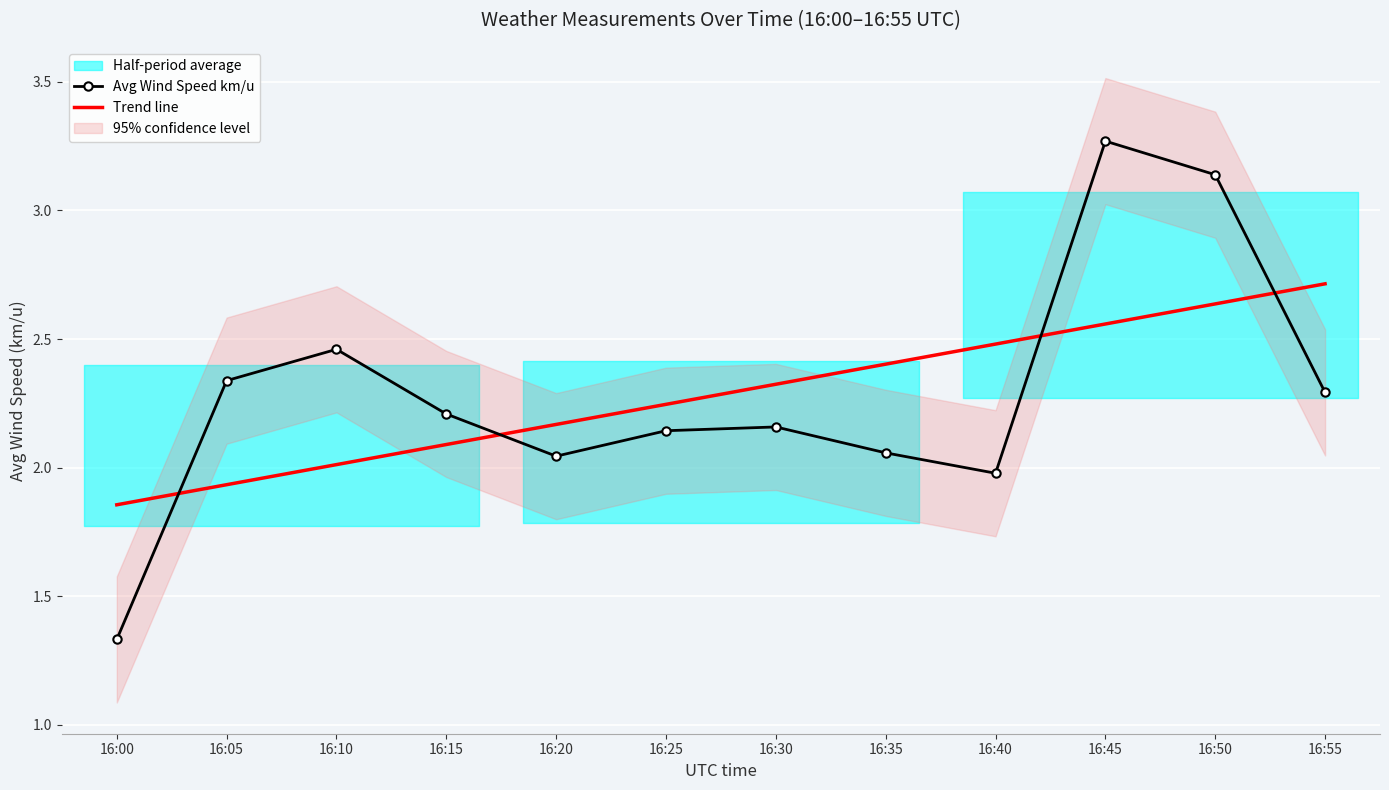

How many times do Trend line and Avg Wind Speed km/u cross each other?

4